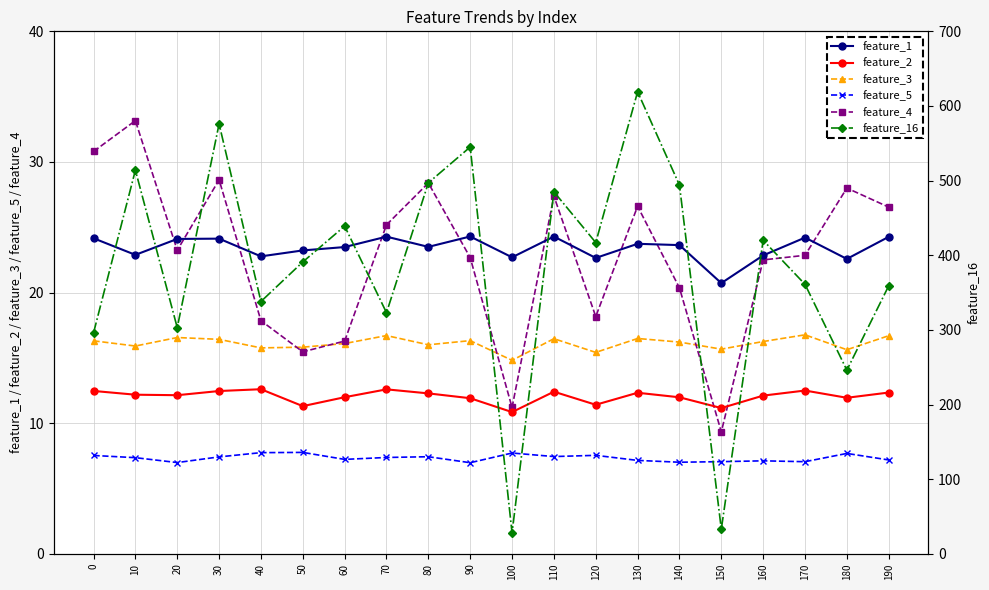

True or false: feature_16 and feature_5 cross at least once.

False